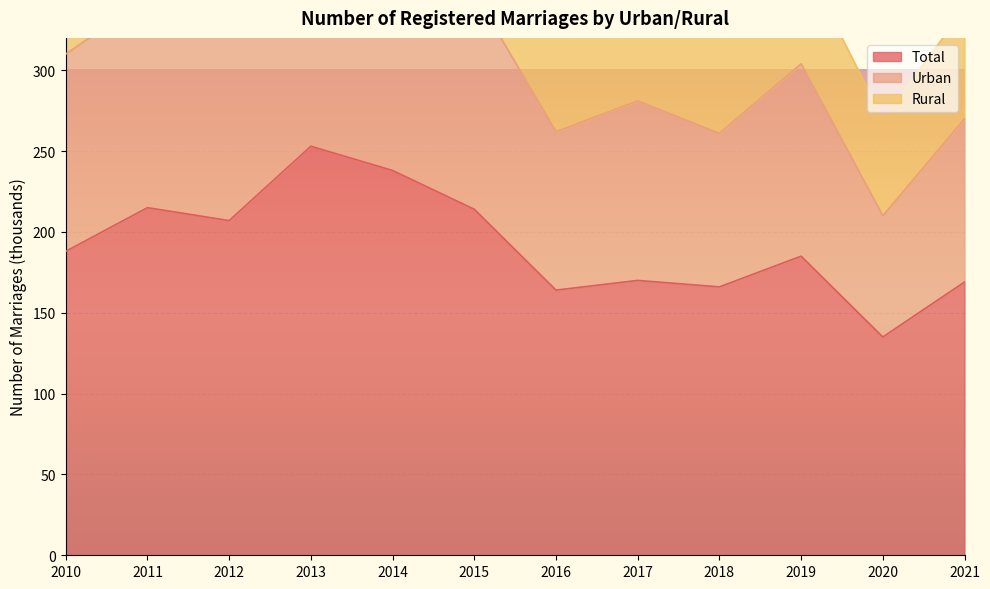

At which label is Urban closest to 309?

2010